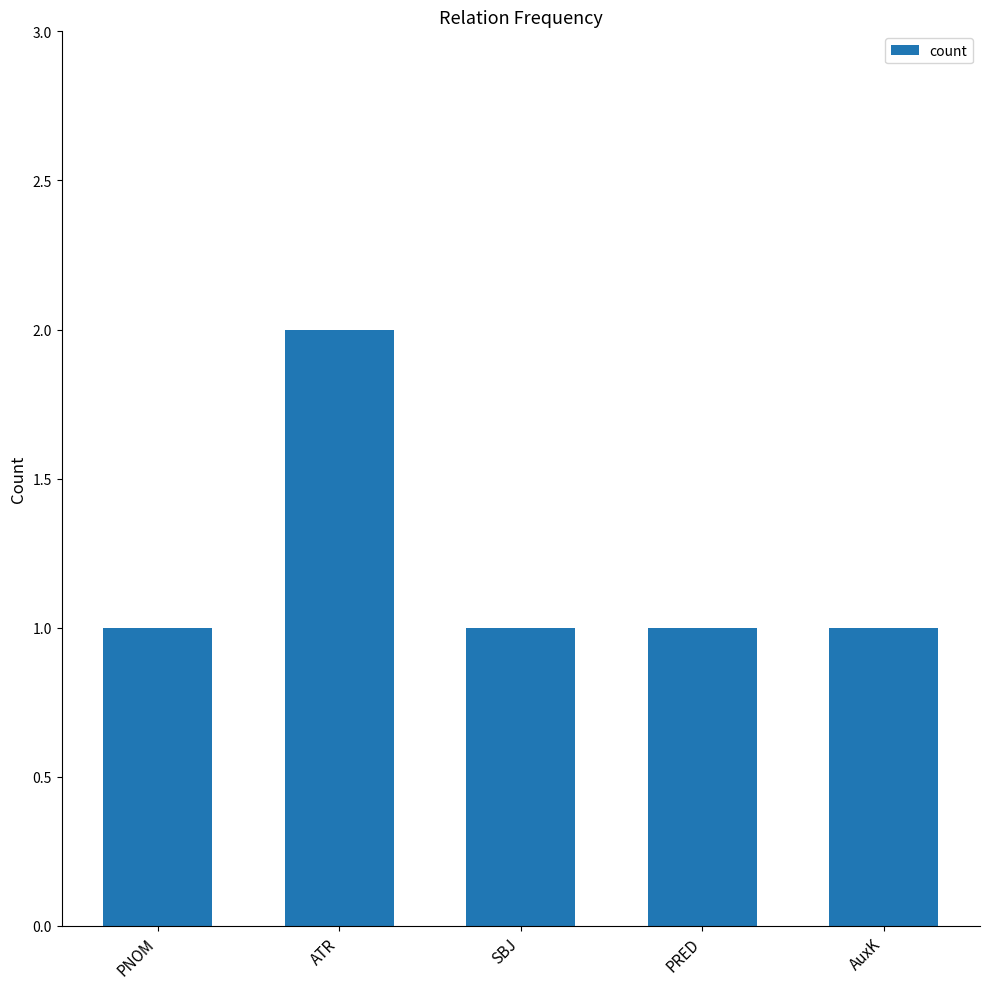

What is the difference between the maximum and minimum values?

1